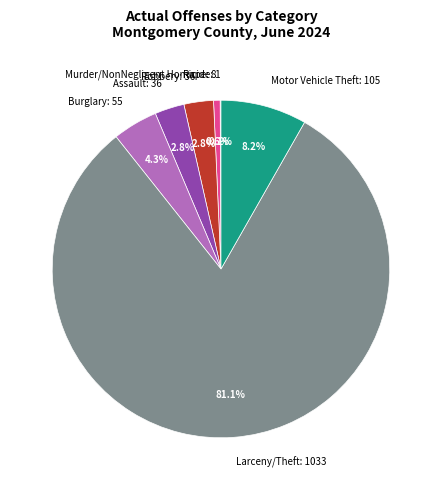

Is Robbery: 36 the majority of the pie?

No